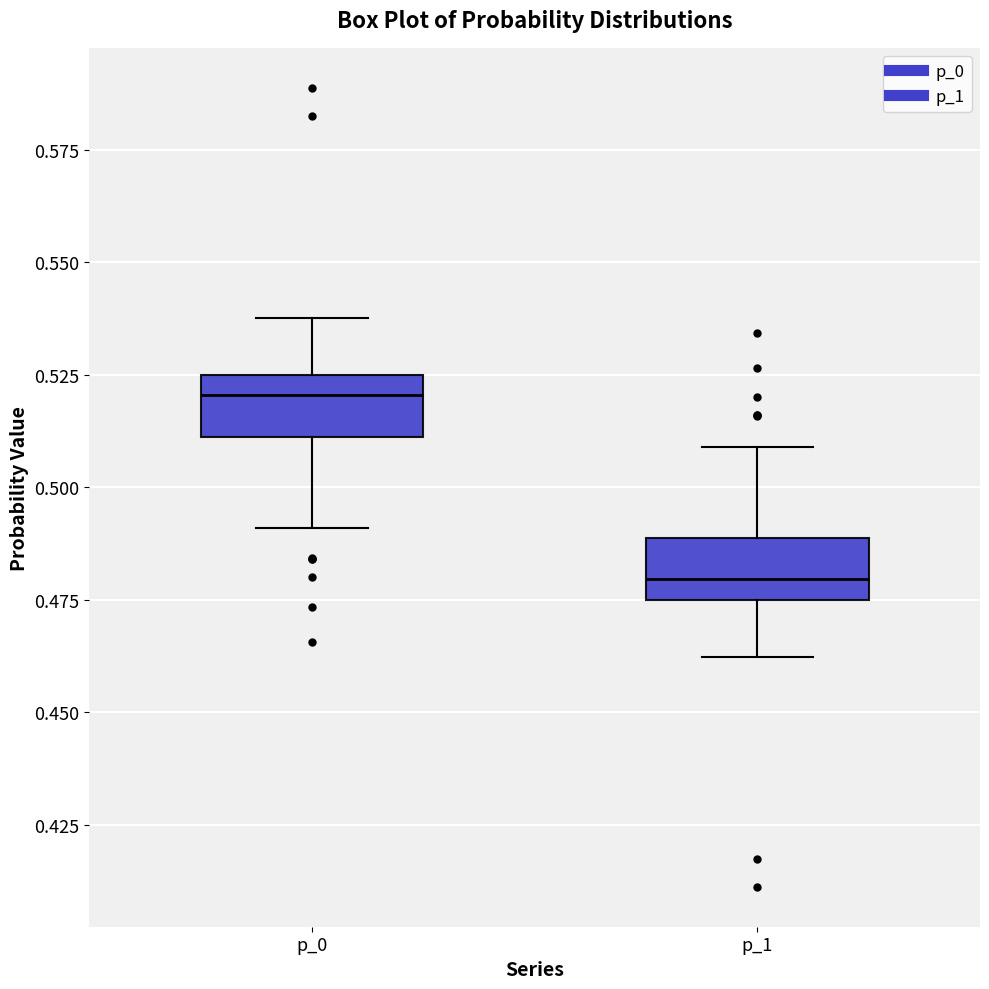

Reading left to right, read every box against the y-axis: the position of its median line, the range the box covers, and the ends of its whiskers. The values are not printed on the chart, so give them approximately, as read against the axis.

p_0: median 0.520, box 0.510 to 0.525, whiskers 0.490 to 0.540
p_1: median 0.480, box 0.475 to 0.490, whiskers 0.460 to 0.510